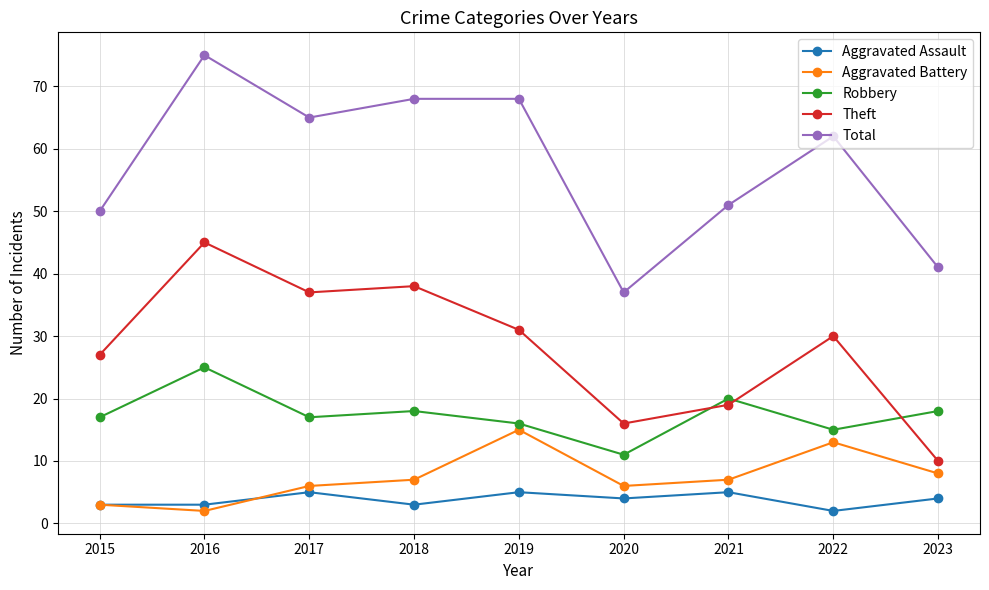

Which series has the widest spread of values?

Total